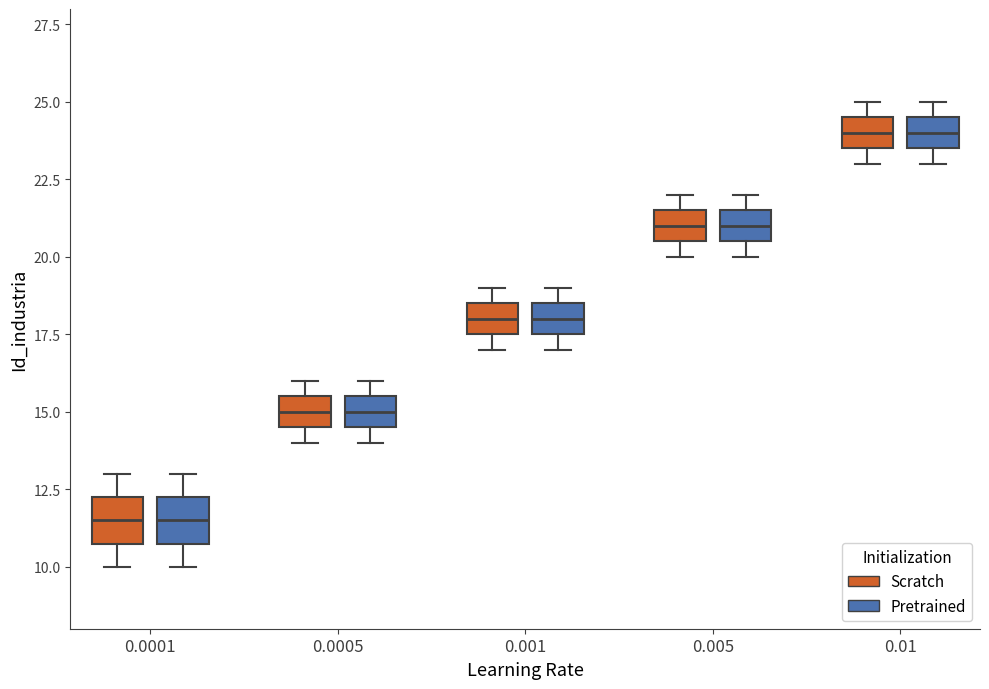

Reading left to right, read every box against the y-axis: the position of its median line, the range the box covers, and the ends of its whiskers. The values are not printed on the chart, so give them approximately, as read against the axis.

0.0001 (Scratch): median 11.5, box 11.0 to 12.5, whiskers 10.0 to 13.0
0.0001 (Pretrained): median 11.5, box 11.0 to 12.5, whiskers 10.0 to 13.0
0.0005 (Scratch): median 15.0, box 14.5 to 15.5, whiskers 14.0 to 16.0
0.0005 (Pretrained): median 15.0, box 14.5 to 15.5, whiskers 14.0 to 16.0
0.001 (Scratch): median 18.0, box 17.5 to 18.5, whiskers 17.0 to 19.0
0.001 (Pretrained): median 18.0, box 17.5 to 18.5, whiskers 17.0 to 19.0
0.005 (Scratch): median 21.0, box 20.5 to 21.5, whiskers 20.0 to 22.0
0.005 (Pretrained): median 21.0, box 20.5 to 21.5, whiskers 20.0 to 22.0
0.01 (Scratch): median 24.0, box 23.5 to 24.5, whiskers 23.0 to 25.0
0.01 (Pretrained): median 24.0, box 23.5 to 24.5, whiskers 23.0 to 25.0